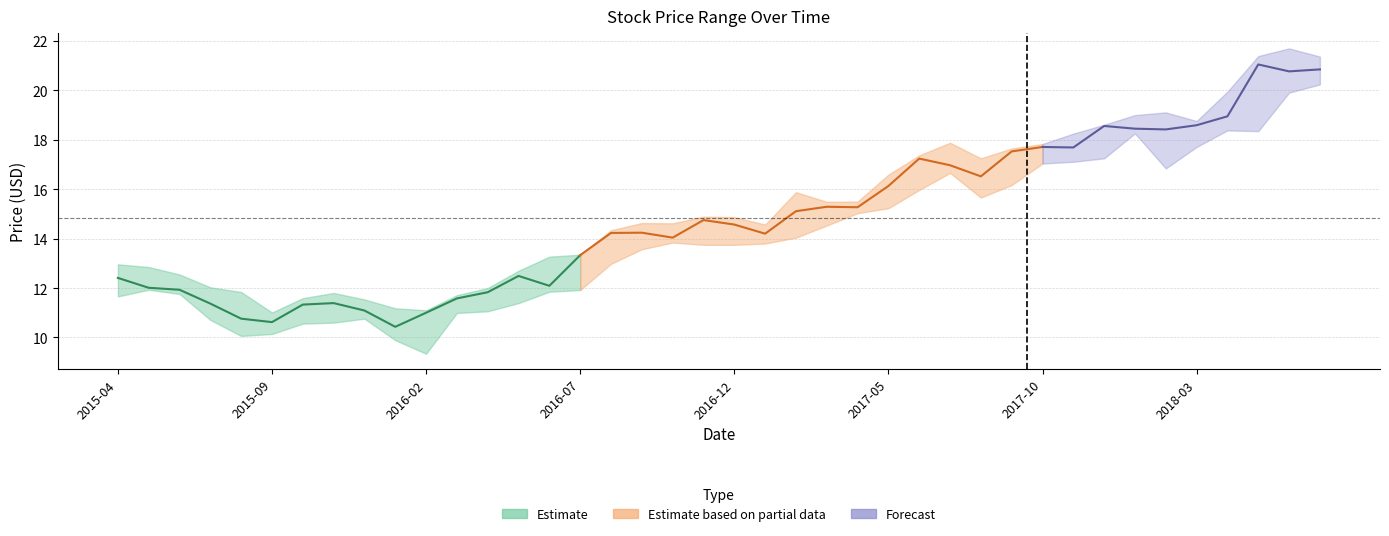

The value of High at 2015-09 is 5.9. True or false?

False